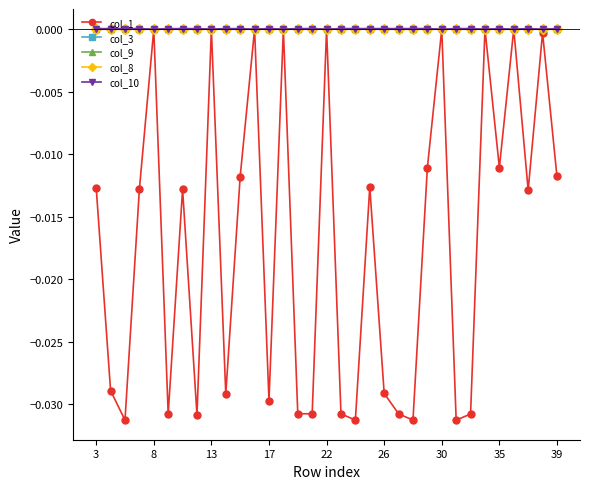

How many series are shown in this chart?

5